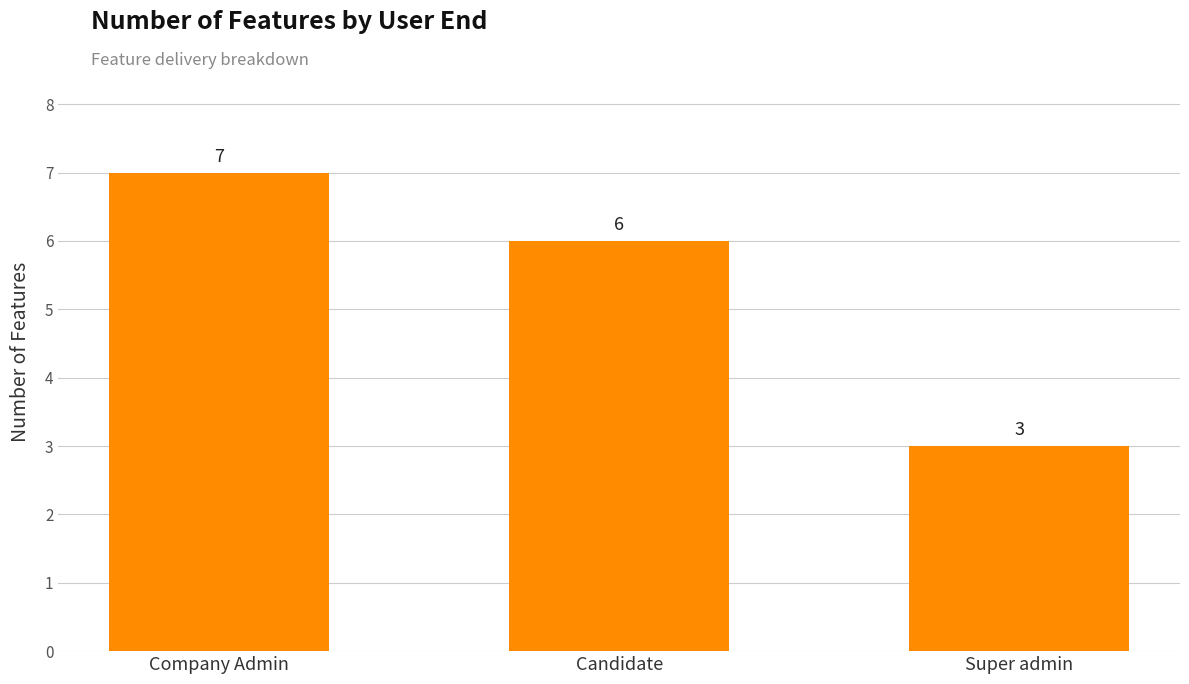

What is the approximate value at Company Admin?

7